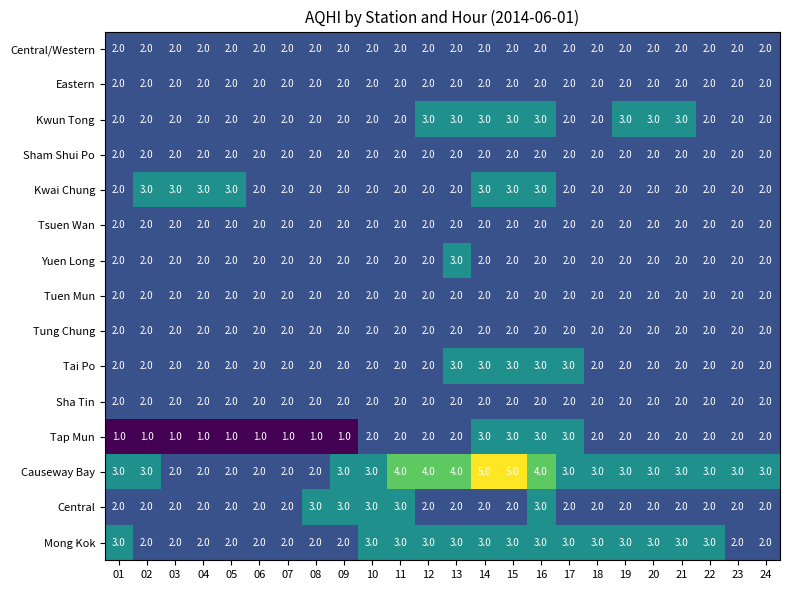

What is the highest value of the Tap Mun series?

3